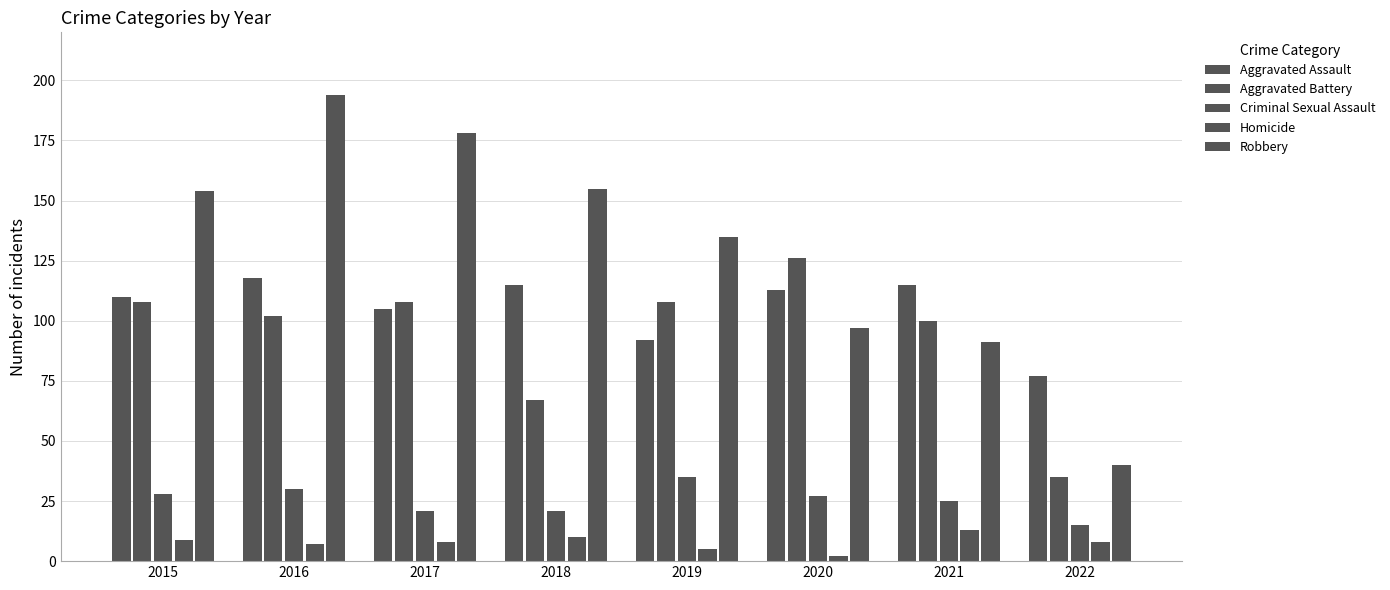

How many bars are there in each group?

5